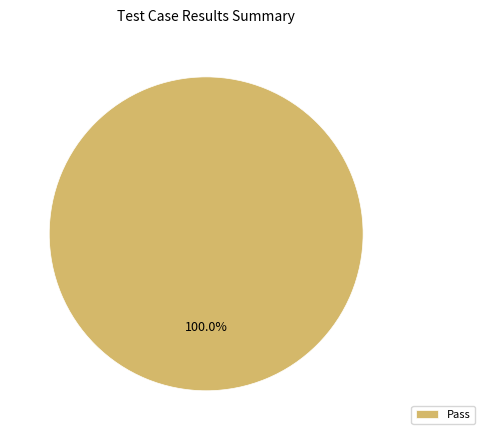

Does any single category account for the majority?

Yes